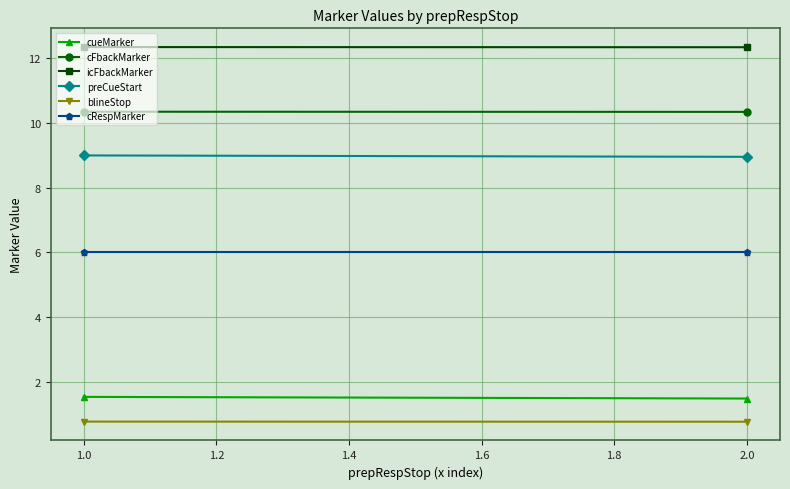

What are all the series names shown in the legend?

cueMarker, cFbackMarker, icFbackMarker, preCueStart, blineStop, cRespMarker